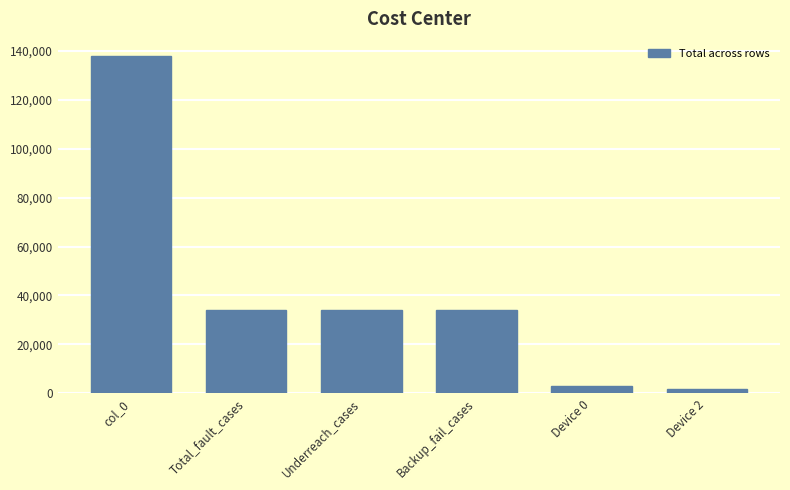

The chart shows a value of 33872 at Backup_fail_cases. True or false?

True